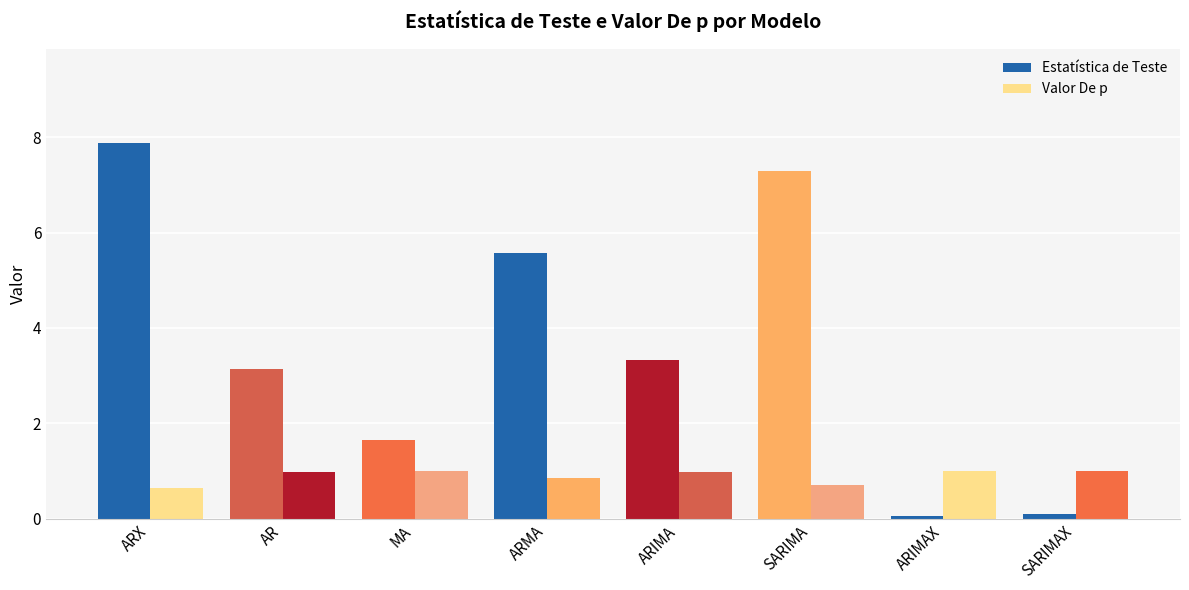

Reading left to right, what are all the values shown in this chart?

Estatística de Teste: ARX=7.9	AR=3.1	MA=1.6	ARMA=5.6	ARIMA=3.3	SARIMA=7.3	ARIMAX=0.1	SARIMAX=0.1
Valor De p: ARX=0.6	AR=1.0	MA=1.0	ARMA=0.8	ARIMA=1.0	SARIMA=0.7	ARIMAX=1.0	SARIMAX=1.0